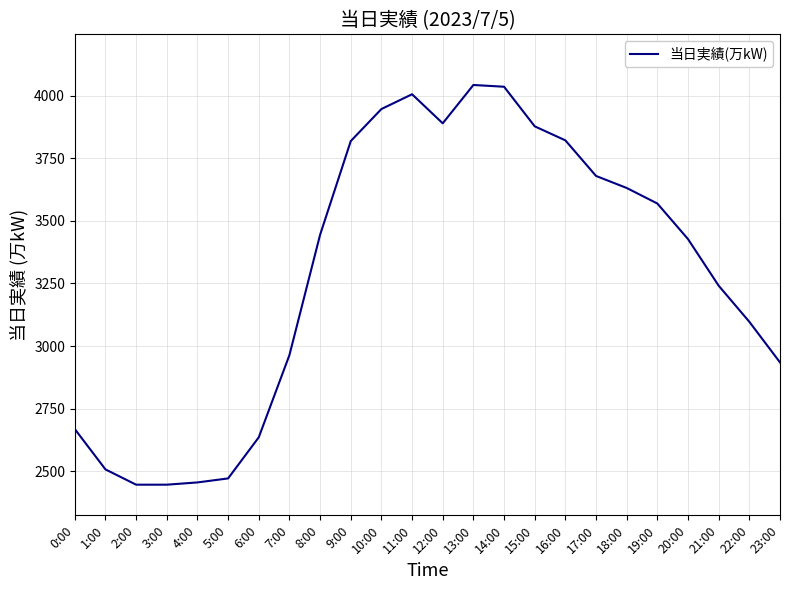

Count the number of categories in the chart.

24